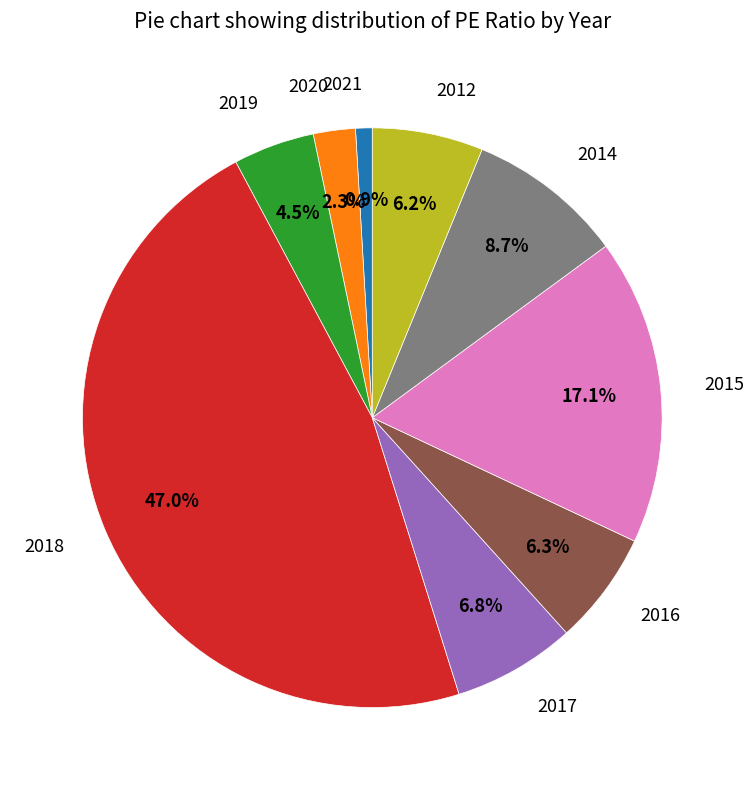

To the nearest percent, what percentage of the pie is 2014?

9%